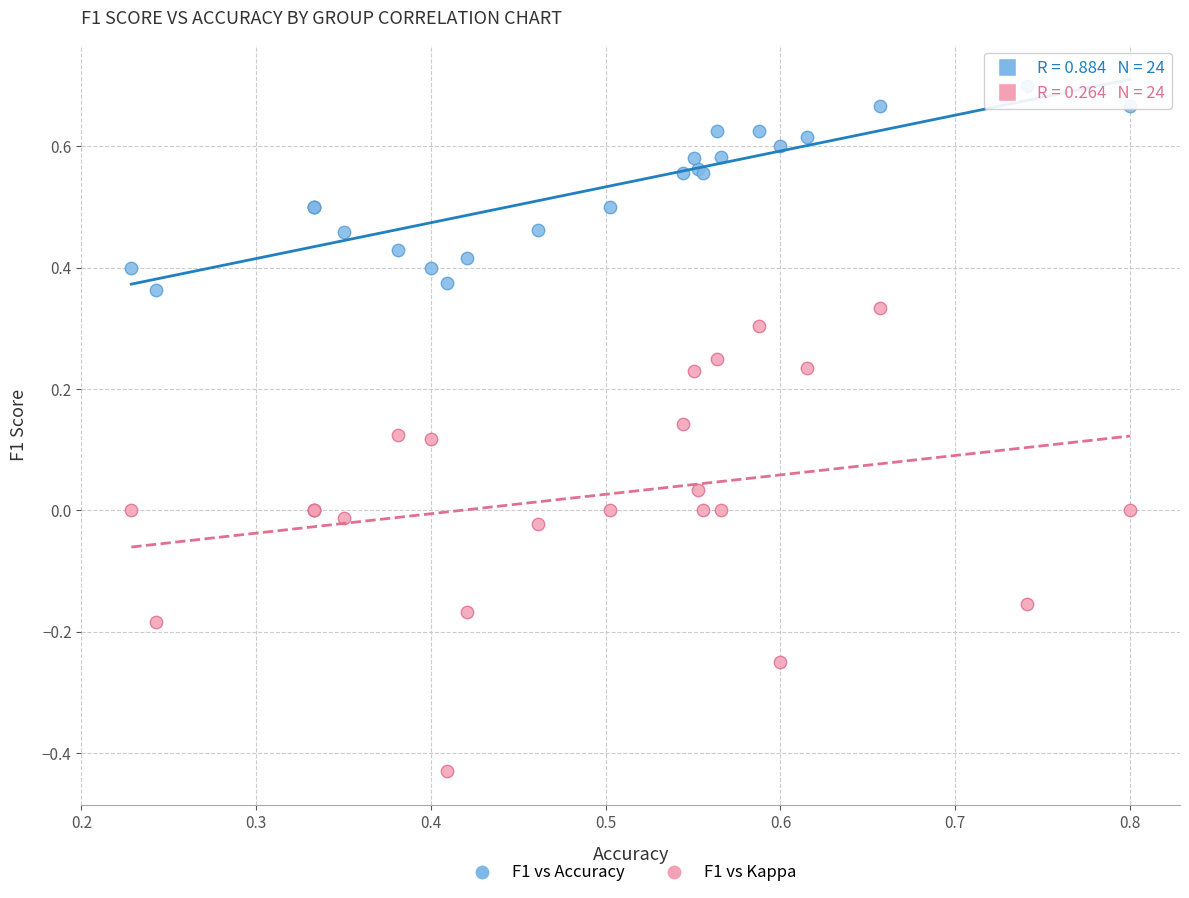

Which series contains the lowest Y value?

F1 vs Kappa